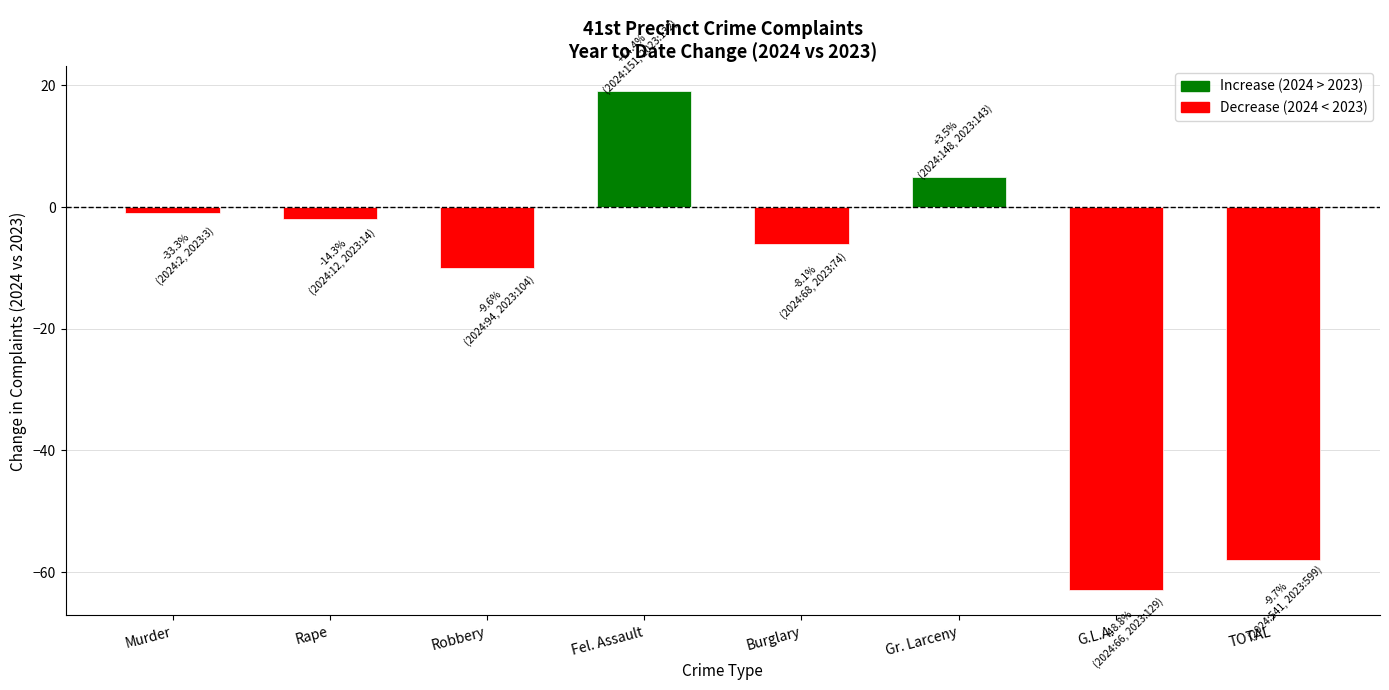

At which label does the data first exceed -2?

Murder